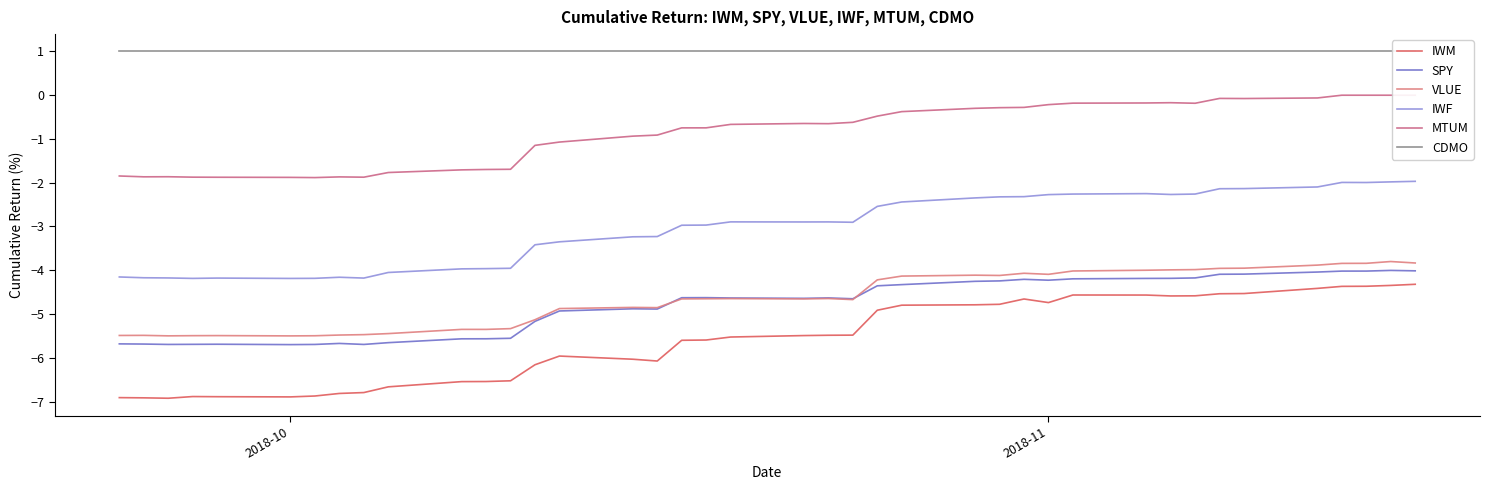

Does the chart display data point markers on the line(s)?

No